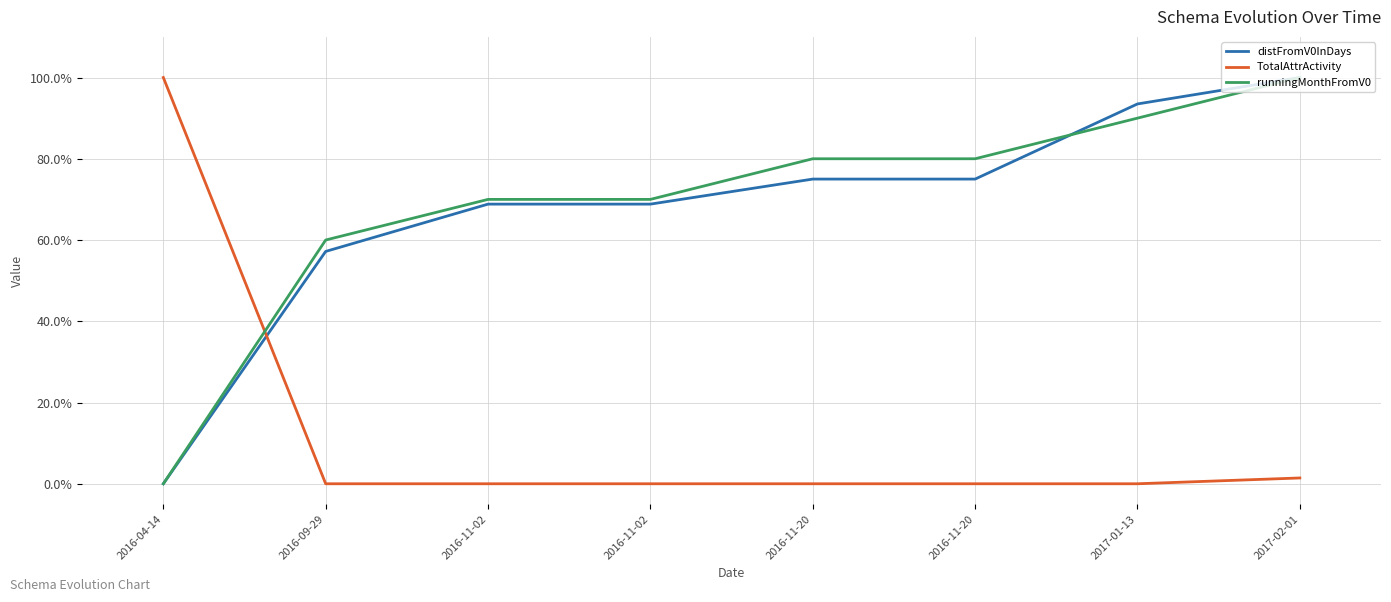

True or false: runningMonthFromV0 has a value of 1.1 at 2016-11-02.

False